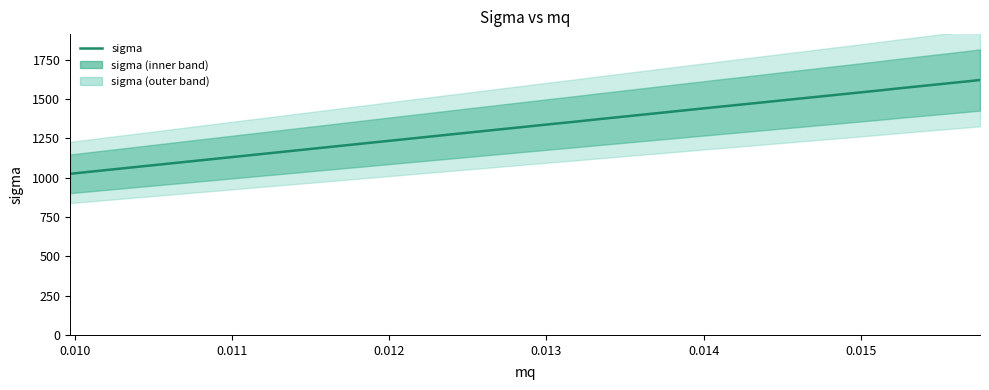

What is the smallest value displayed?

1024.1